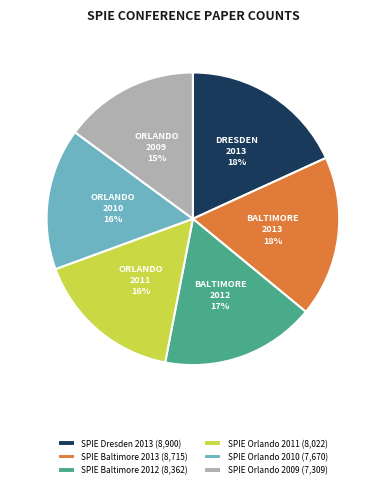

Does SPIE Orlando 2010 represent more than half of the total?

No